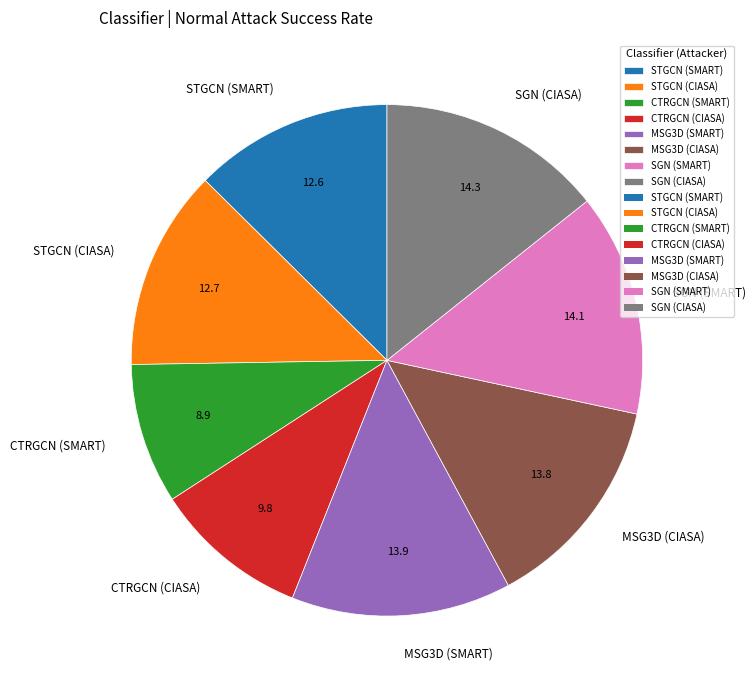

Does CTRGCN (SMART) account for over 50% of the chart?

No